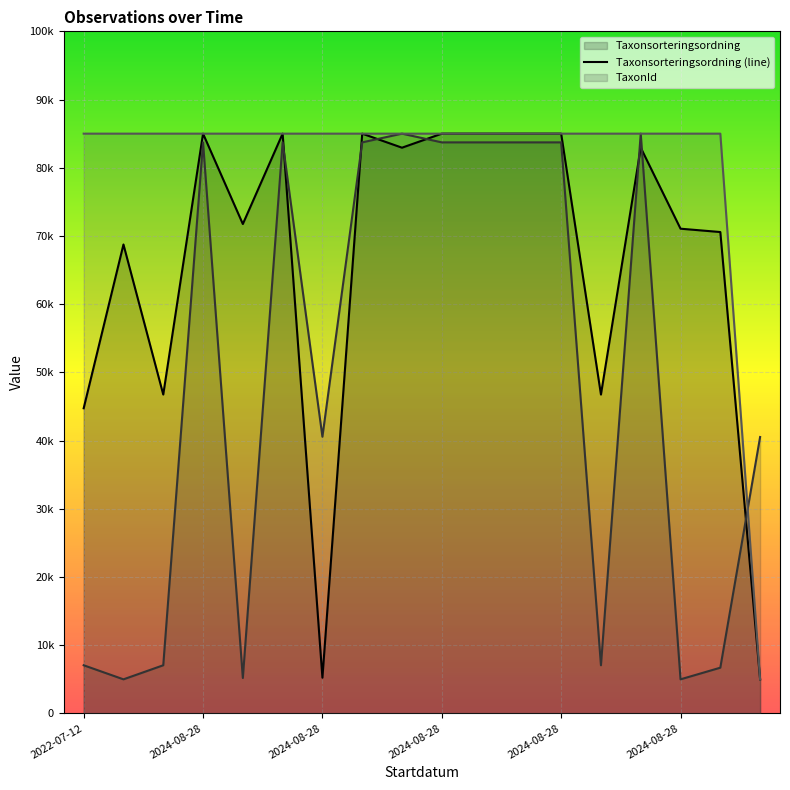

What is the lowest value of the TaxonId (line) series?

5000.0